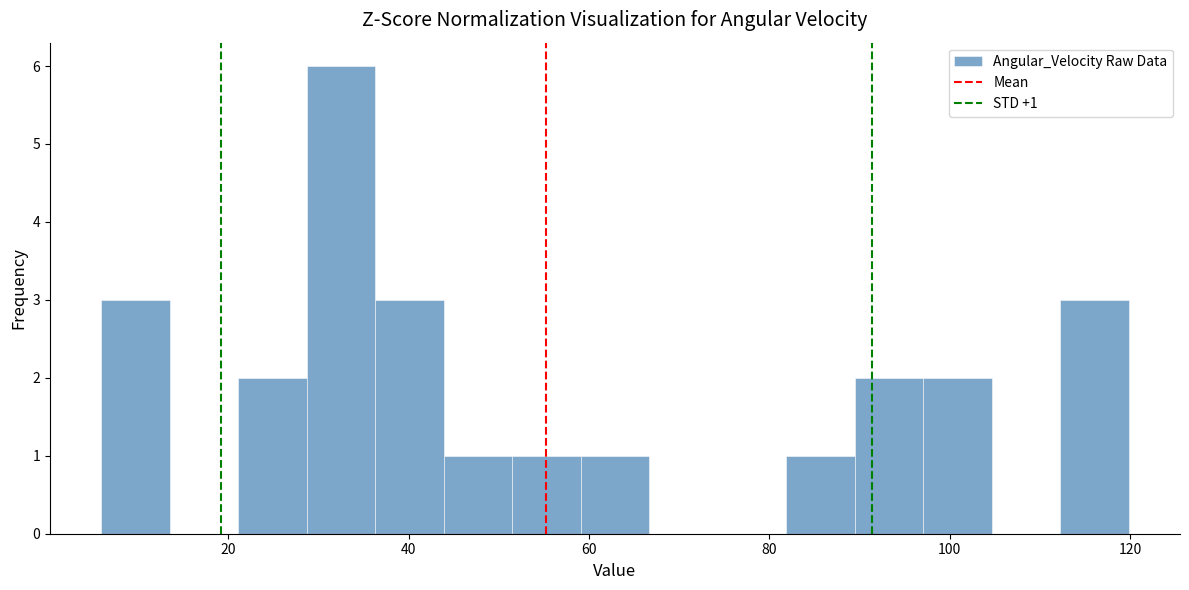

Around what value on the x-axis is the tallest bar? Give the approximate position of its centre, as read against the axis.

32